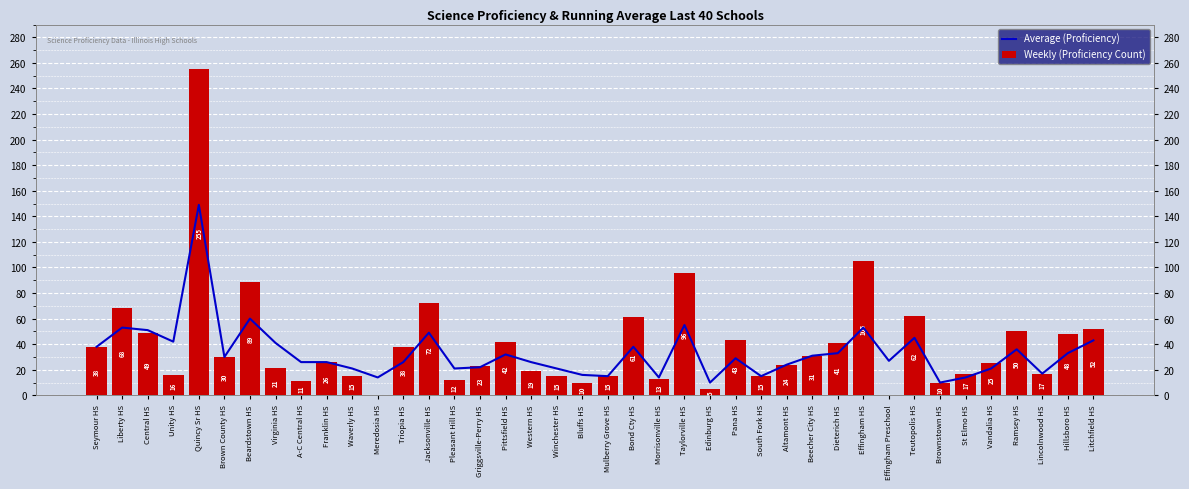

At which category is the sum across all series the highest?

Quincy Sr HS